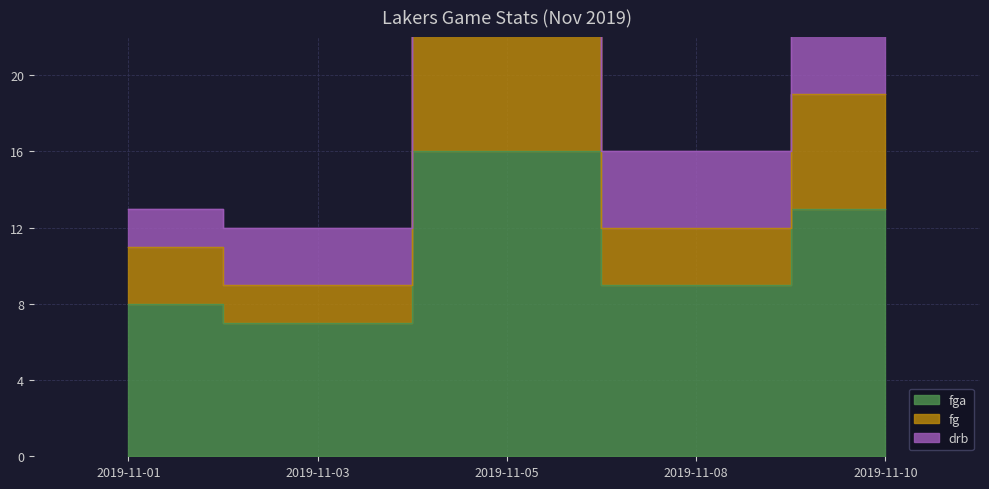

Rank the categories by fga value from highest to lowest.

2019-11-05, 2019-11-10, 2019-11-08, 2019-11-01, 2019-11-03